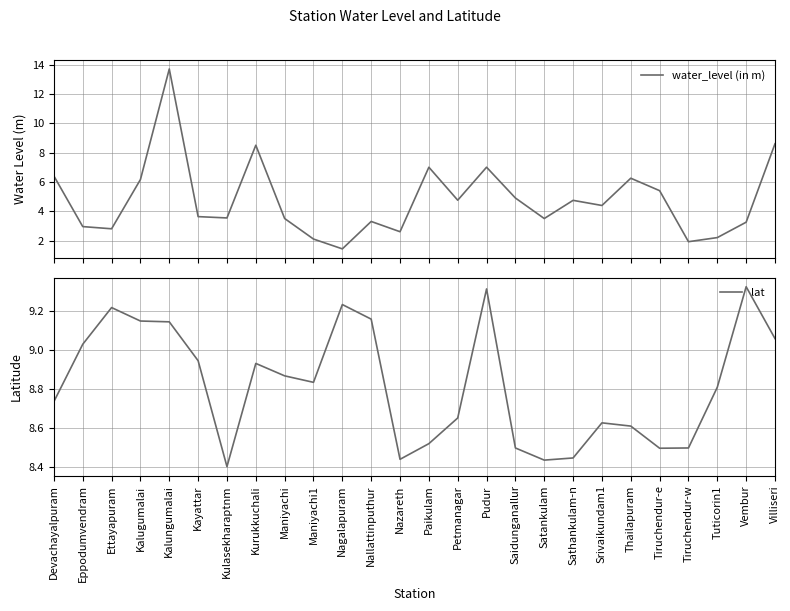

How many interior local valleys does the water_level (in m) series have?

8